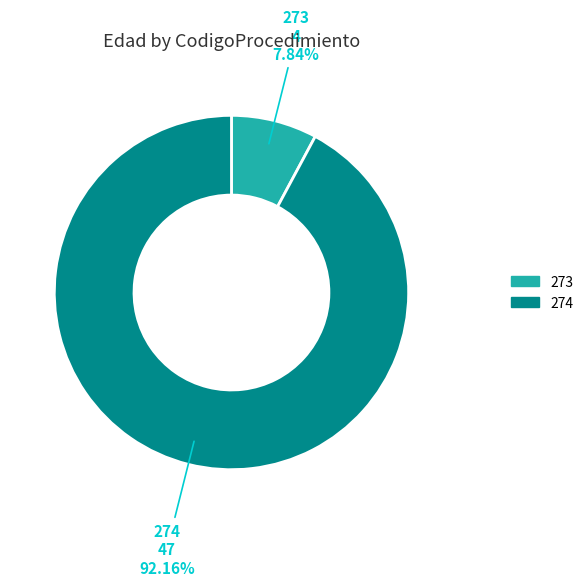

Is 273 the majority of the pie?

No